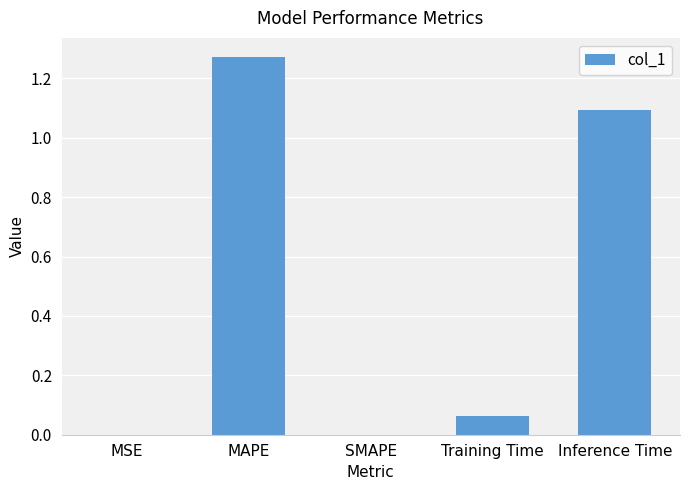

What is the sum of the values at Inference Time and SMAPE?

1.1